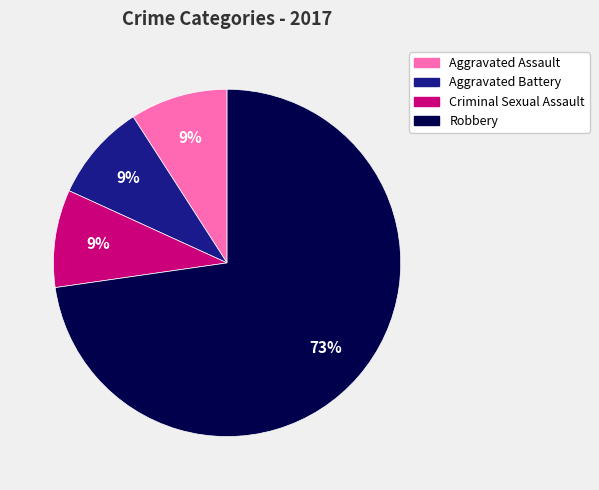

Count the number of slices in the pie.

4